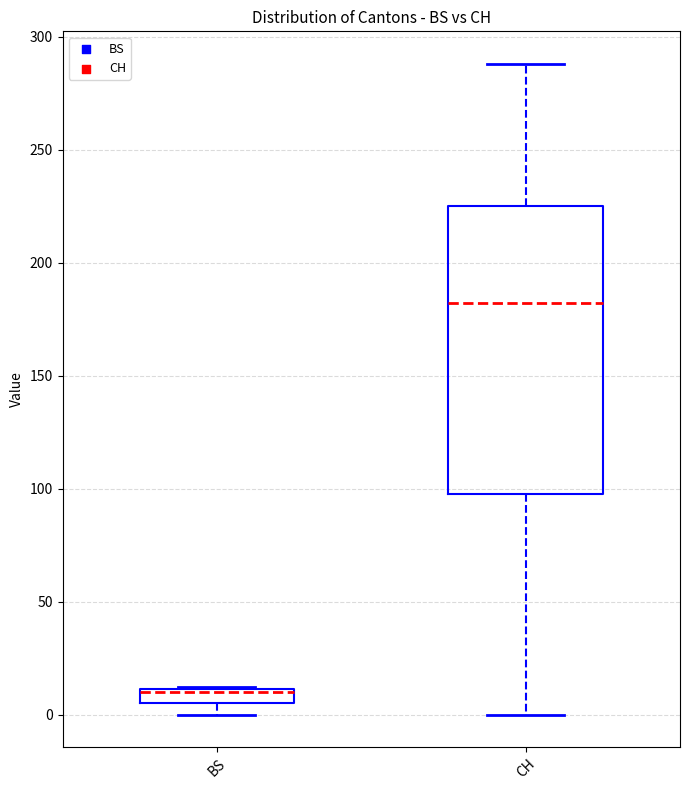

Where is the lower edge of the box for BS on the y-axis? The values are not printed on the chart, so give them approximately, as read against the axis.

5